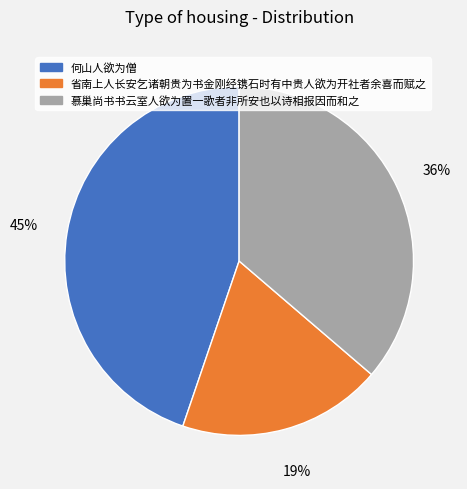

What is the ratio of the value at 省南上人长安乞诸朝贵为书金刚经镌石时有中贵人欲为开社者余喜而赋之 to the value at 慕巢尚书书云室人欲为置一歌者非所安也以诗相报因而和之?

0.5